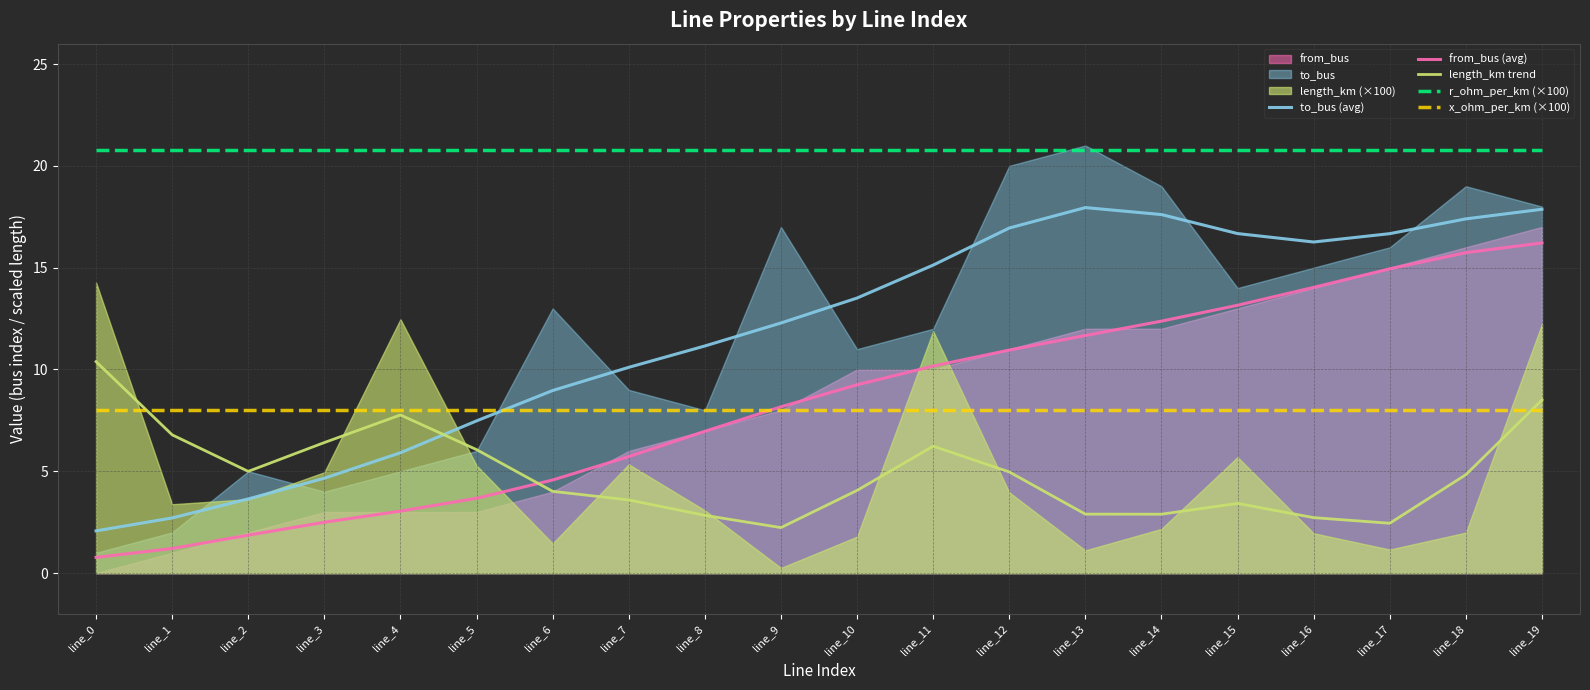

How many times do x_ohm_per_km (×100) and length_km trend cross each other?

2